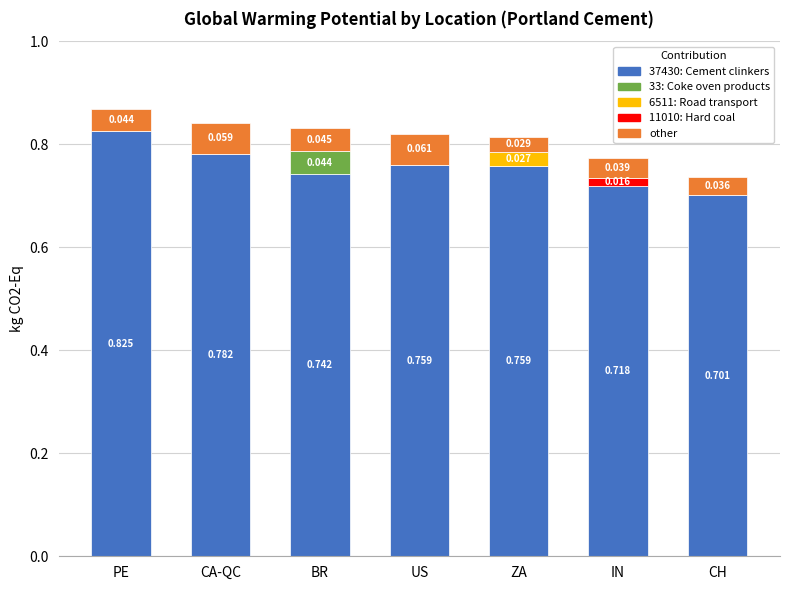

Are the bars grouped side by side (vs. stacked)?

No